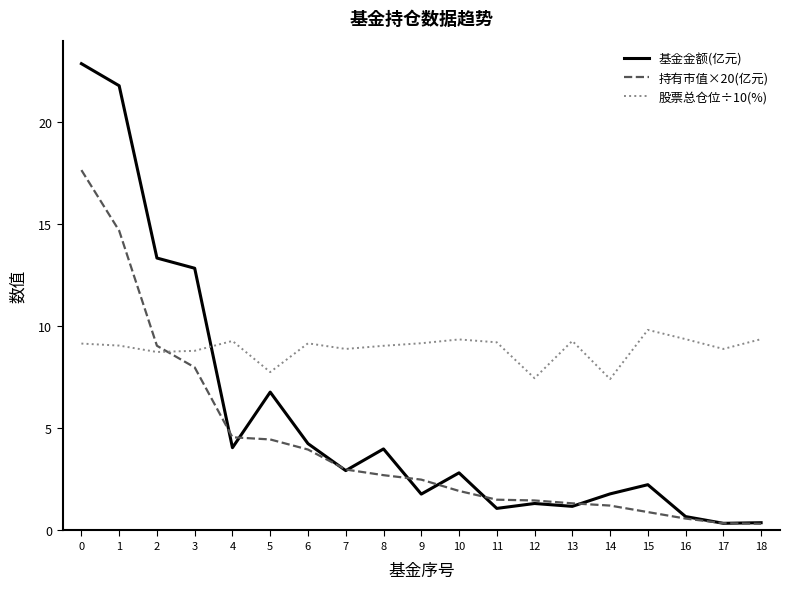

Which series changed the most between 4 and 10?

持有市值×20(亿元)